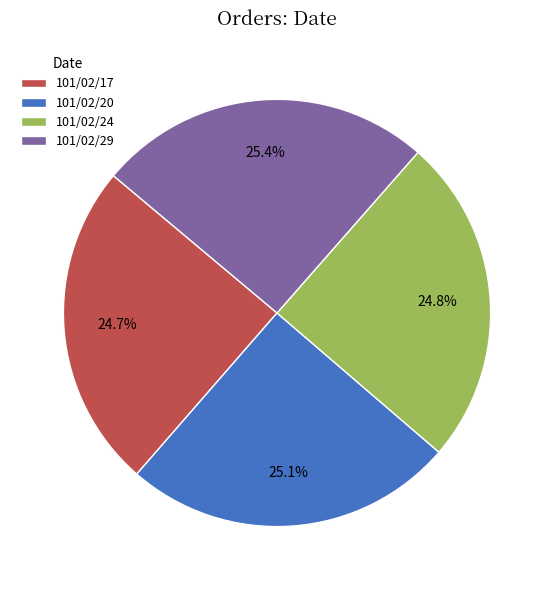

How many segments does this pie chart have?

4